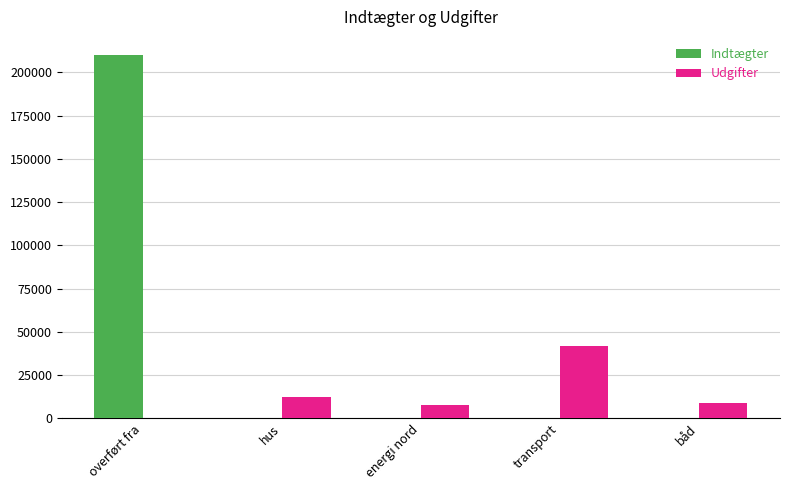

True or false: Indtægter has a value of 0 at båd.

True